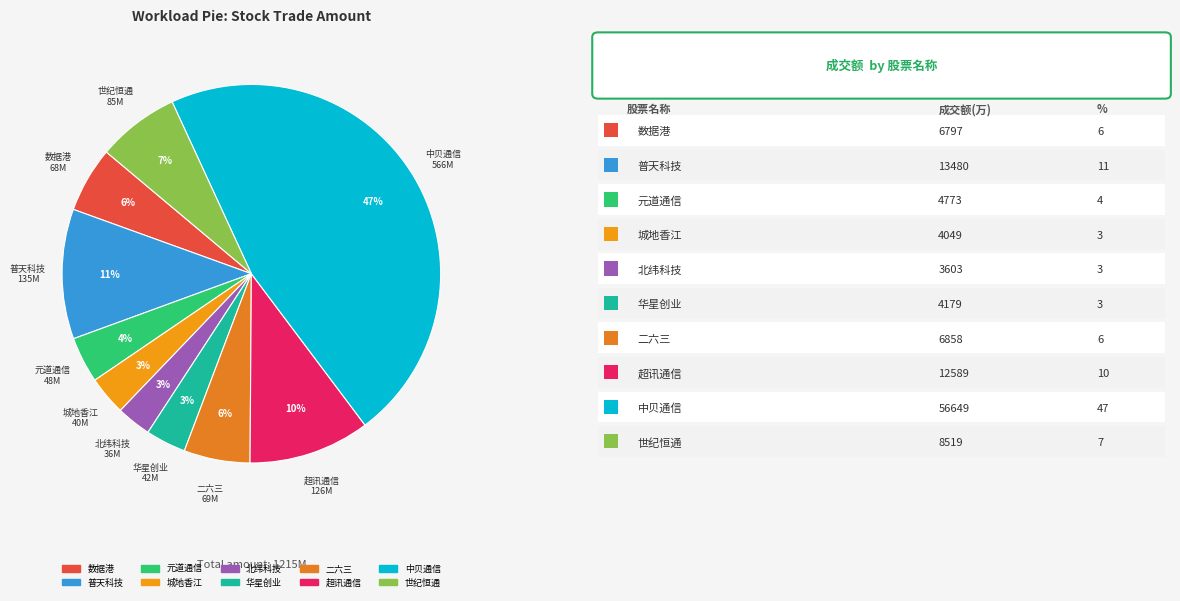

Which has a higher value, 世纪恒通 or 中贝通信?

中贝通信